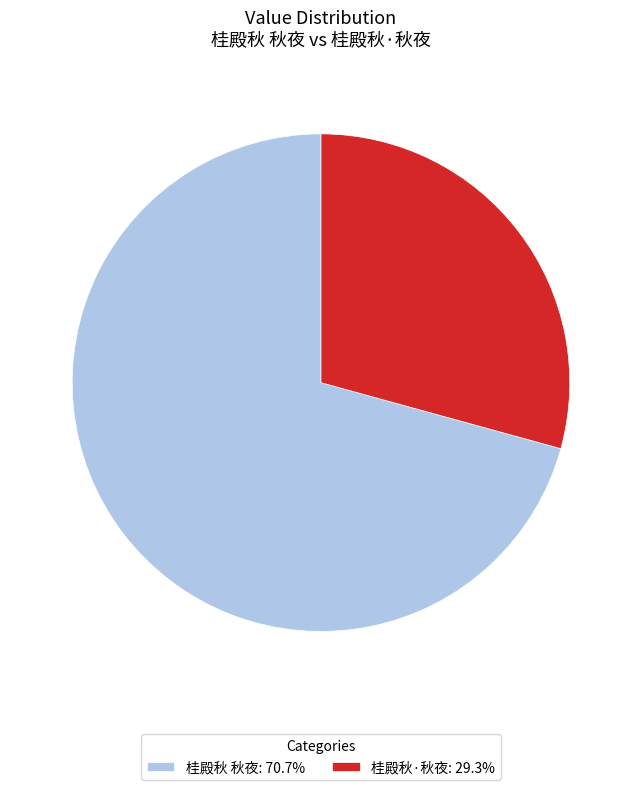

Approximately how many times larger is the value at 桂殿秋·秋夜: 29.3% compared to 桂殿秋 秋夜: 70.7%?

0.4